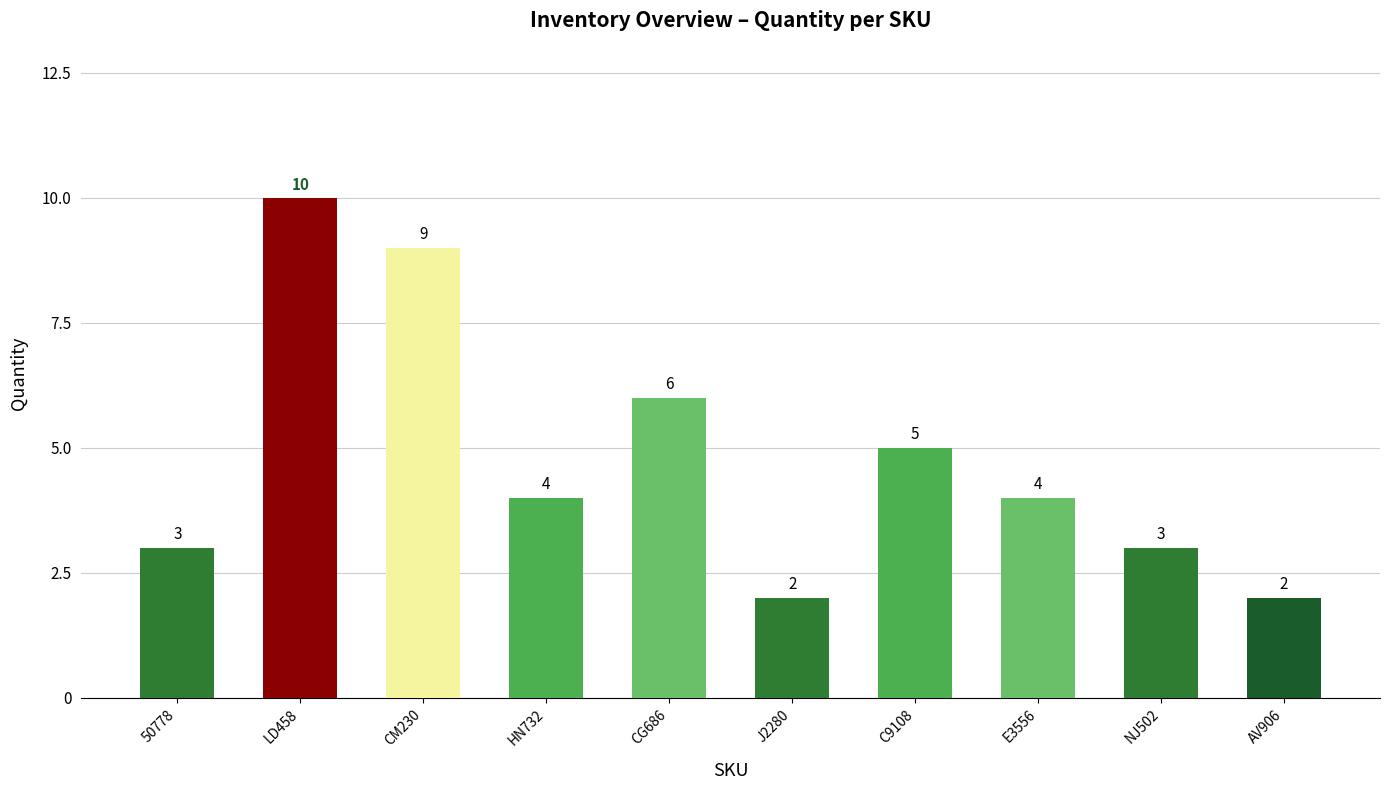

Reading left to right, what are all the values shown in this chart?

50778=3	LD458=10	CM230=9	HN732=4	CG686=6	J2280=2	C9108=5	E3556=4	NJ502=3	AV906=2